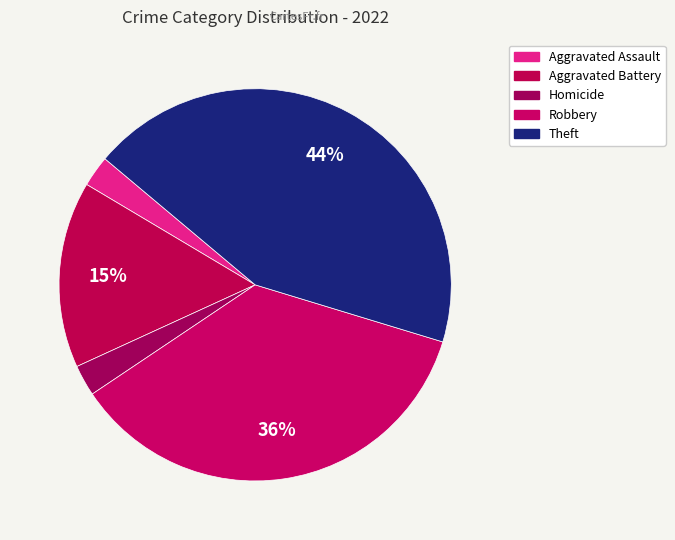

Count the number of slices in the pie.

5